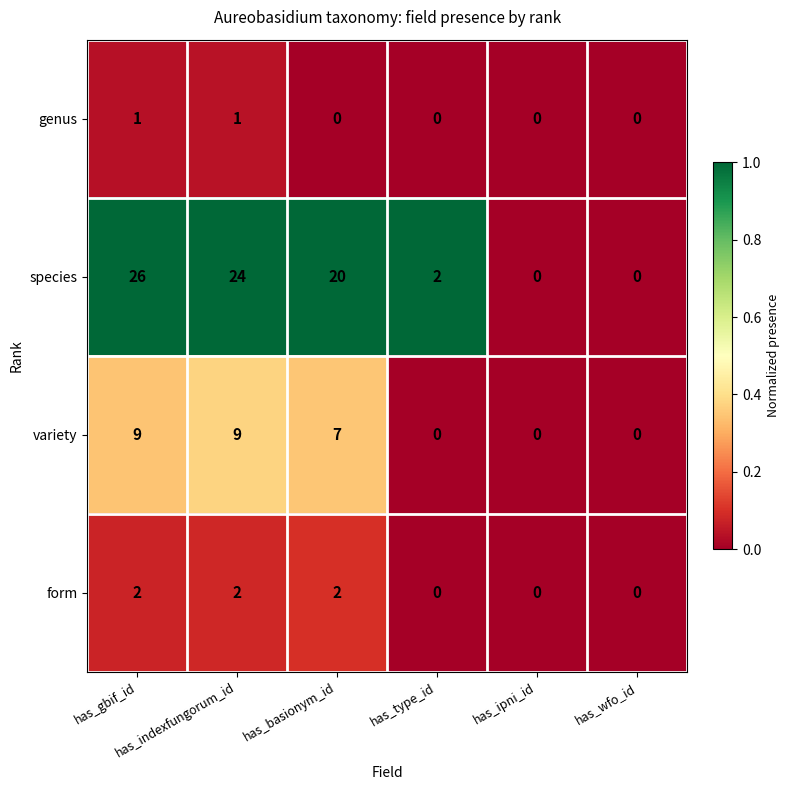

List the series in order of their peak value, lowest first.

genus, form, variety, species